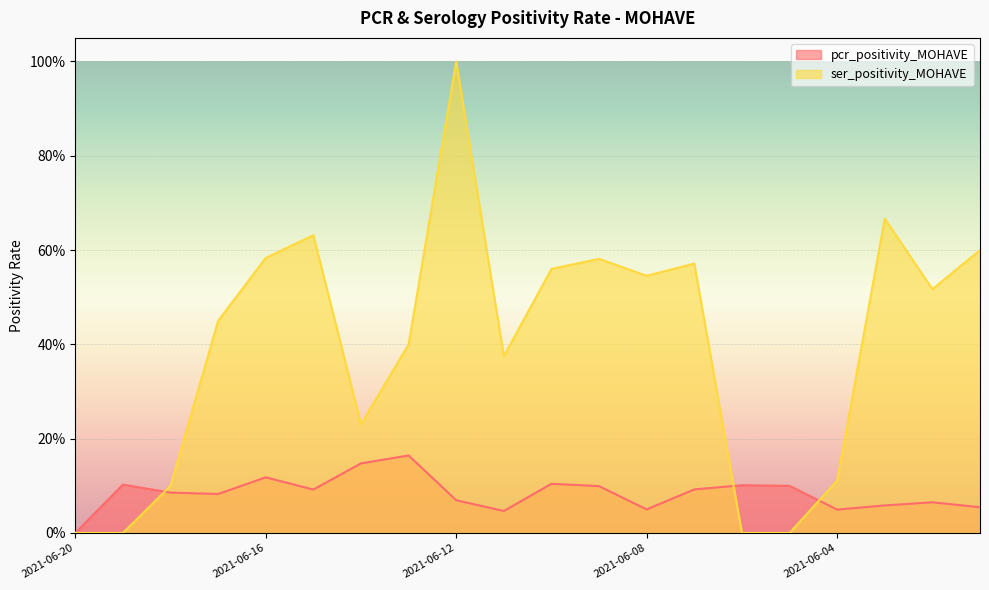

Which series has the largest total across all categories?

ser_positivity_MOHAVE